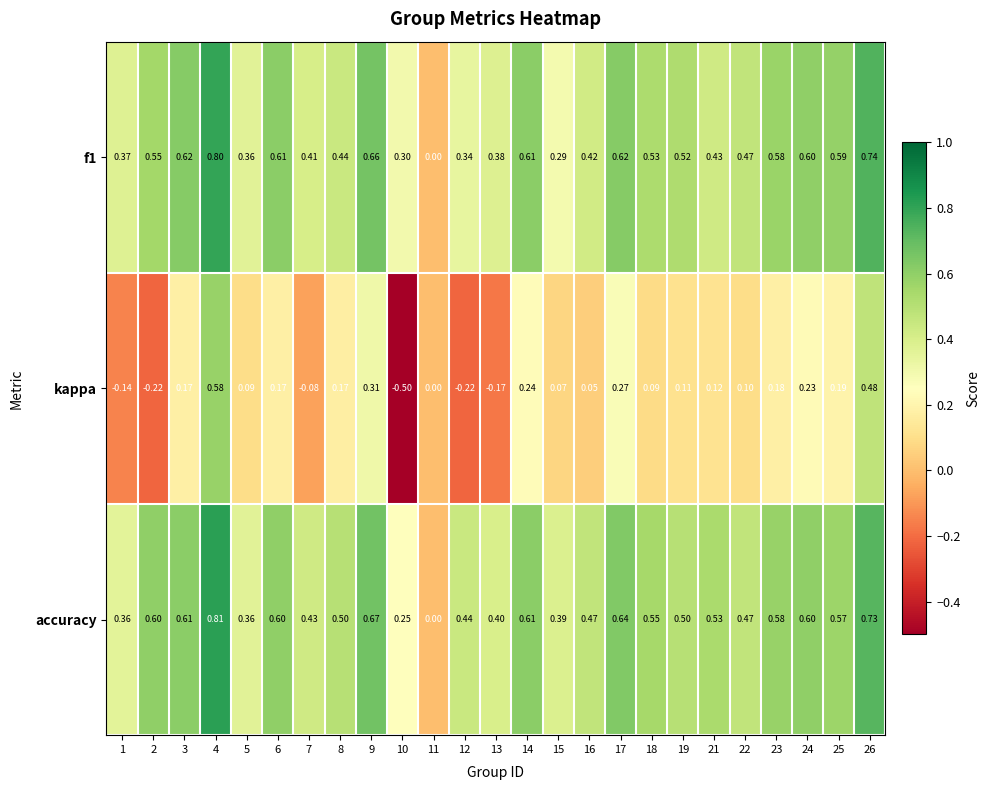

Which series has the largest range (max minus min)?

kappa